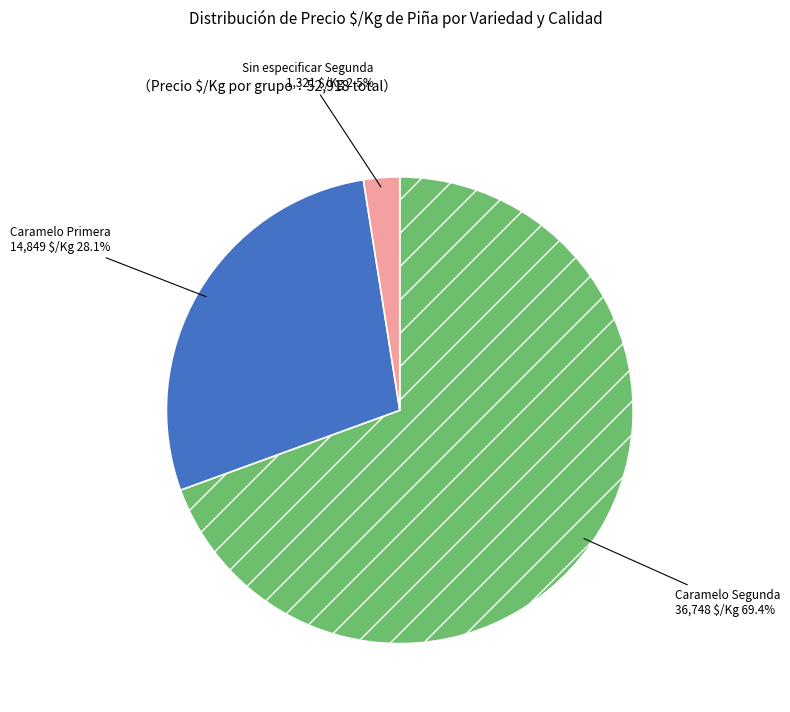

What is the ratio of the value at Caramelo Primera to the value at Caramelo Segunda?

0.4